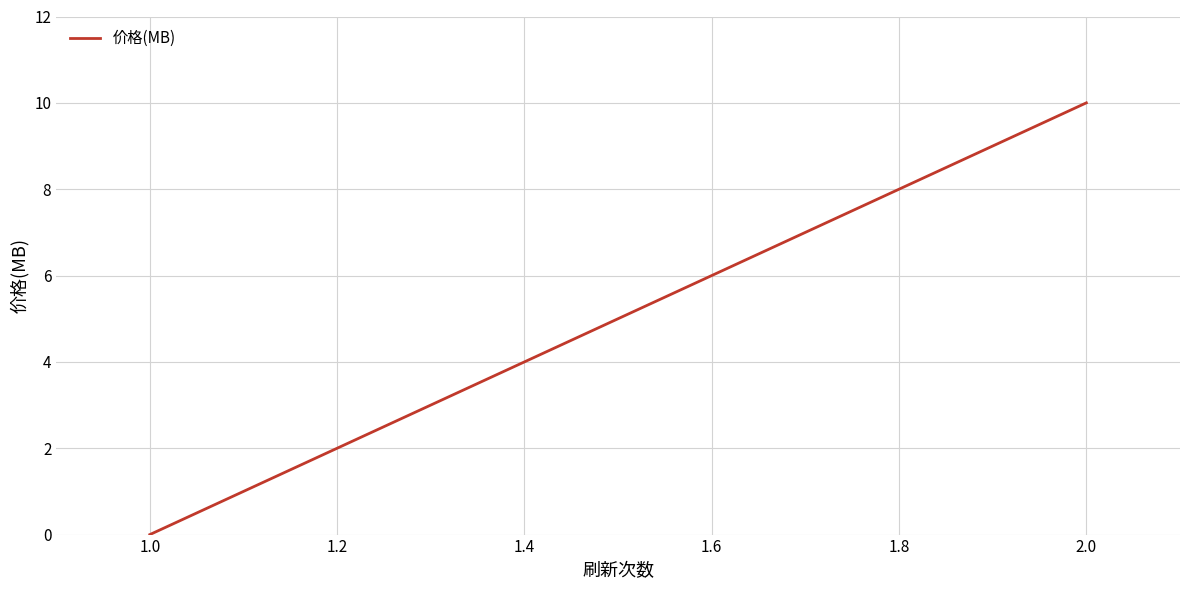

What is the maximum value shown in the chart?

10